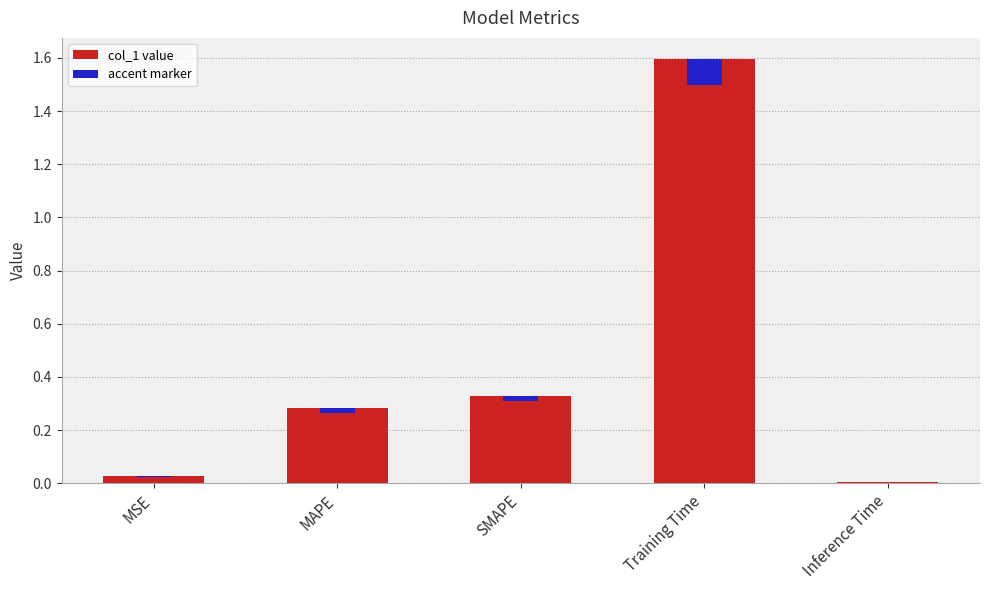

What is the label of the 2nd bar from the left?

MAPE